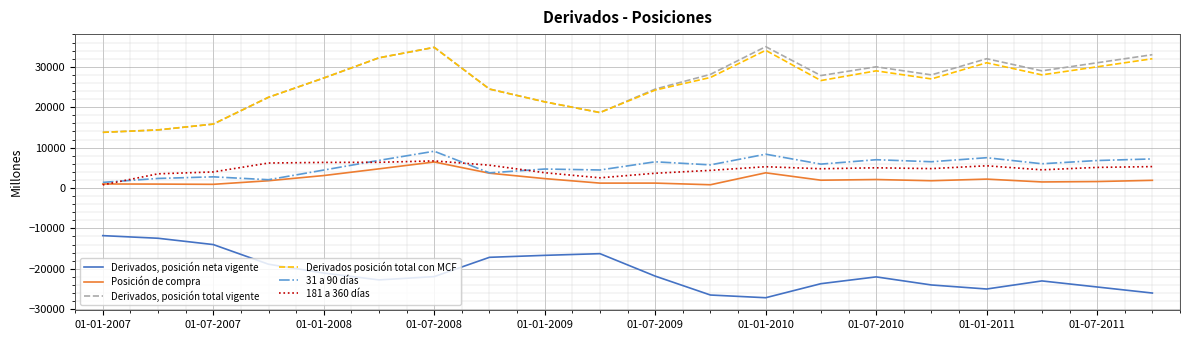

What is the minimum value for Derivados, posición total vigente?

13782